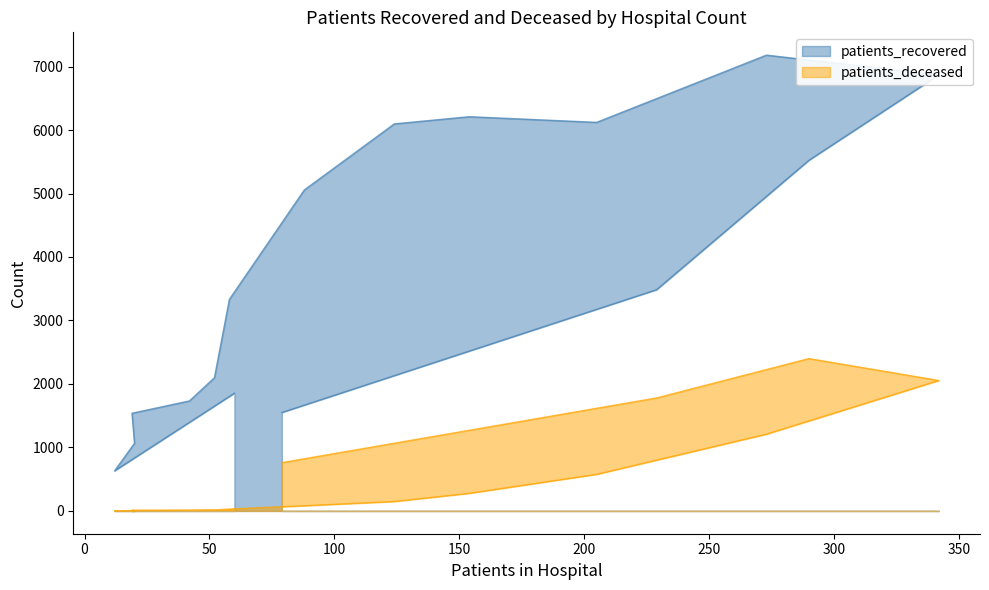

Which series has the largest total across all categories?

patients_recovered